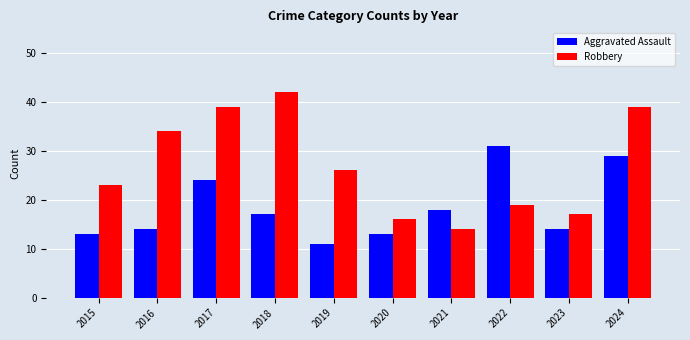

Reading left to right, extract all data points from this chart.

Aggravated Assault: 2015=13	2016=14	2017=24	2018=17	2019=11	2020=13	2021=18	2022=31	2023=14	2024=29
Robbery: 2015=23	2016=34	2017=39	2018=42	2019=26	2020=16	2021=14	2022=19	2023=17	2024=39